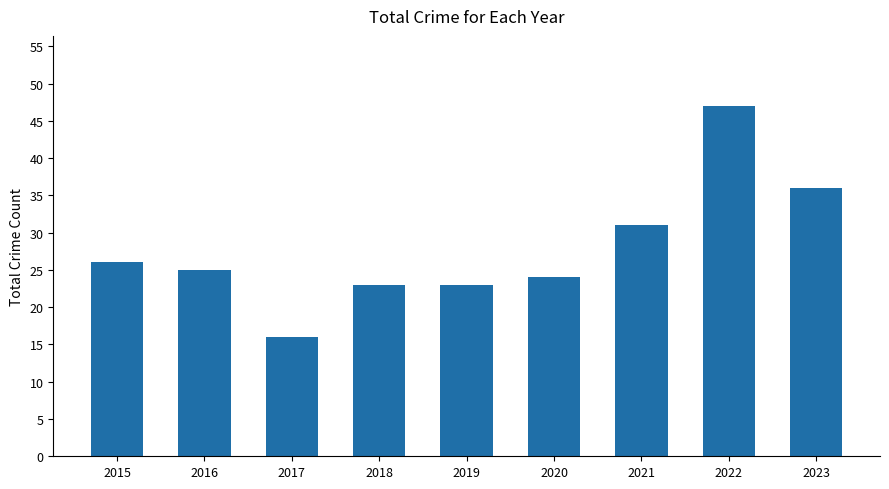

How many distinct data groups are displayed?

1